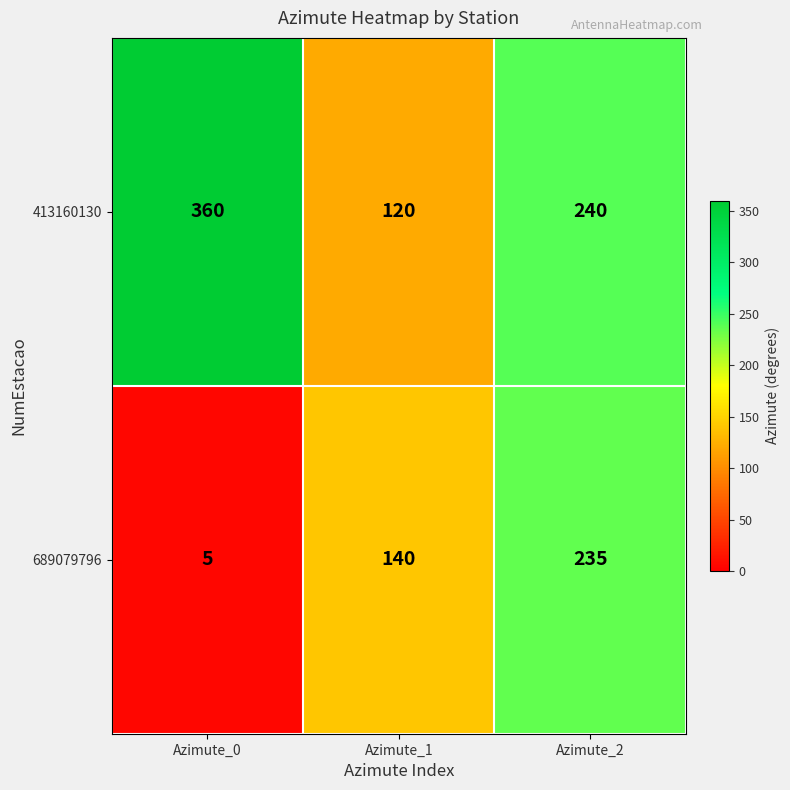

At how many categories does at least one series exceed 329?

1